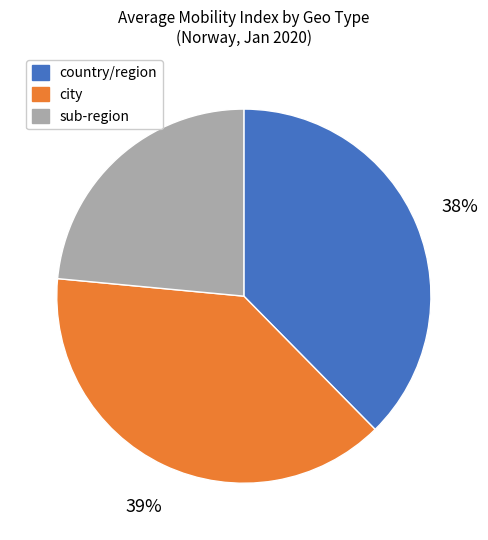

What percentage is the sub-region slice, to the nearest percent?

24%